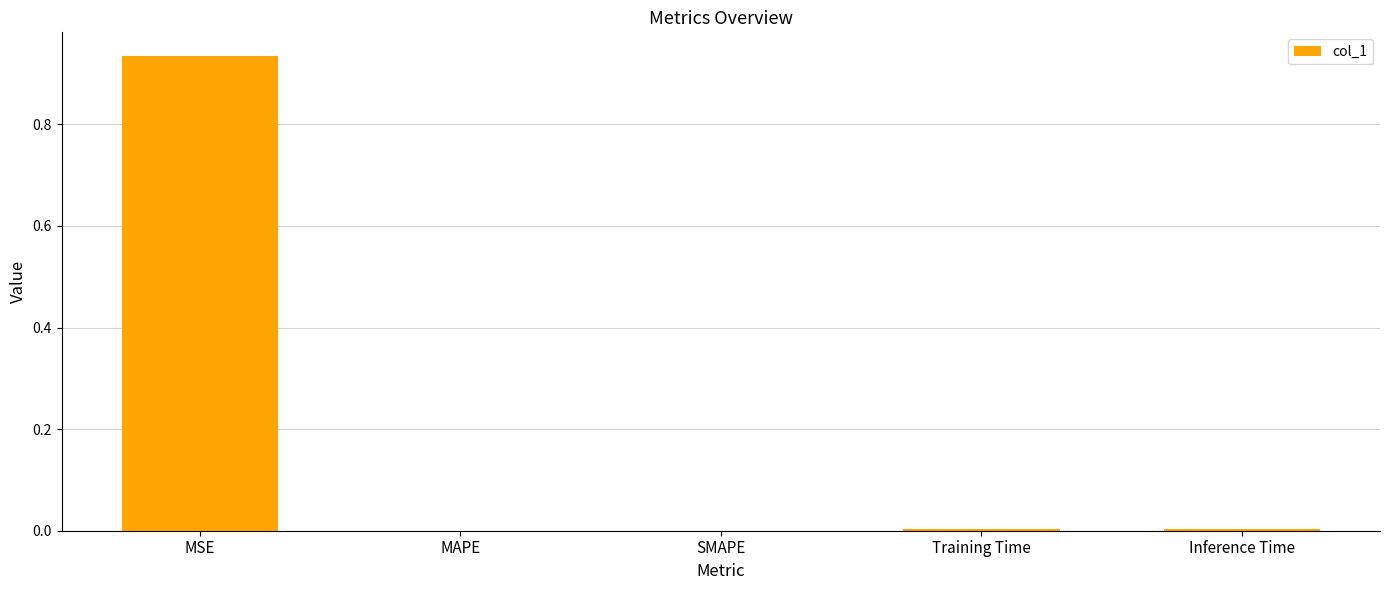

Is it true that the value at SMAPE is 0.4?

False